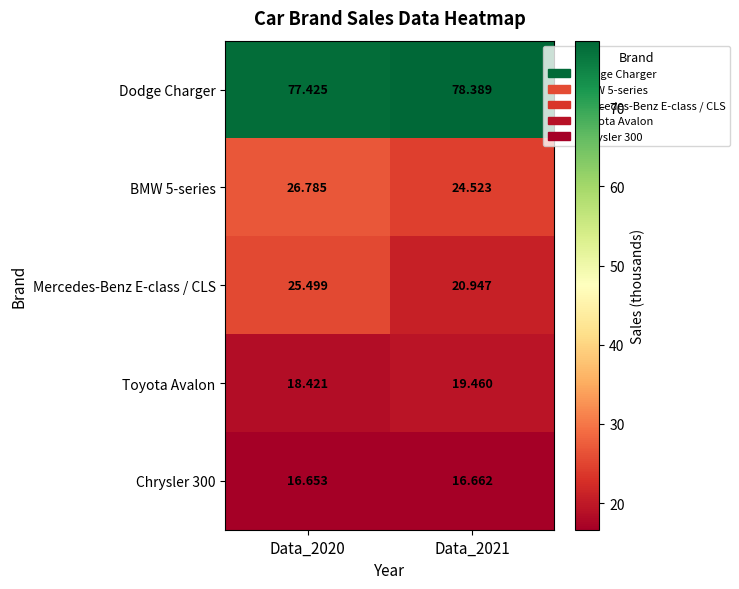

How many values in the BMW 5-series series are below 26?

1